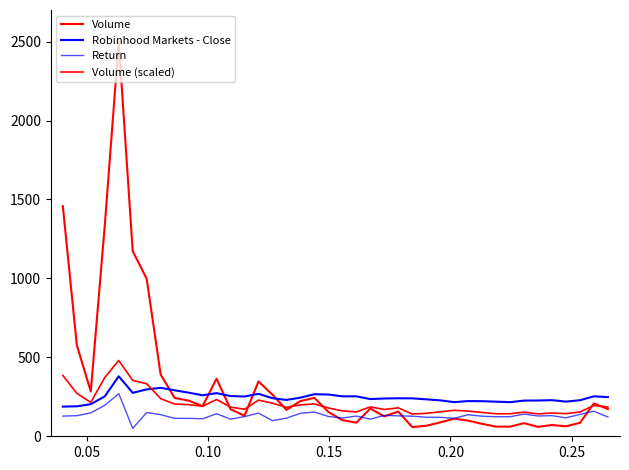

Is this an area chart (filled region under the line)?

No